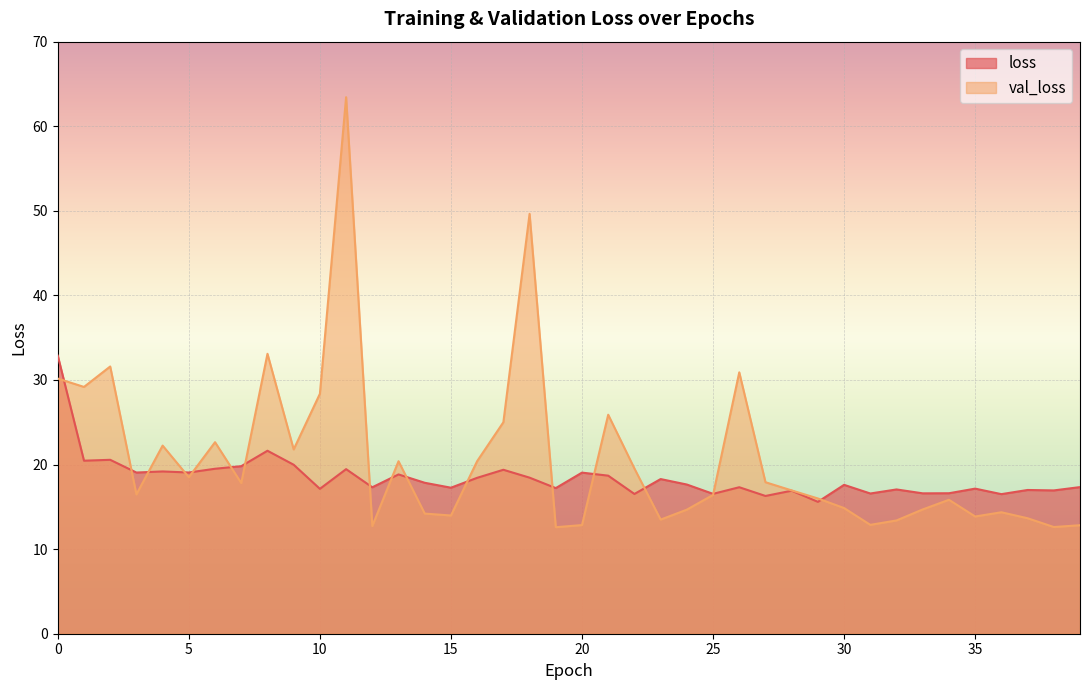

Reading right to left, list all the values displayed in this chart.

loss: 39=17.3	38=16.9	37=17.0	36=16.5	35=17.2	34=16.6	33=16.6	32=17.1	31=16.6	30=17.6	29=15.6	28=16.9	27=16.3	26=17.3	25=16.5	24=17.6	23=18.3	22=16.5	21=18.7	20=19.0	19=17.2	18=18.5	17=19.4	16=18.4	15=17.3	14=17.8	13=18.8	12=17.3	11=19.5	10=17.1	9=20.0	8=21.6	7=19.8	6=19.5	5=19.1	4=19.2	3=19.1	2=20.6	1=20.5	0=32.9
val_loss: 39=12.8	38=12.6	37=13.7	36=14.4	35=13.9	34=15.8	33=14.7	32=13.4	31=12.9	30=14.9	29=16.0	28=16.9	27=17.9	26=30.9	25=16.4	24=14.7	23=13.5	22=19.5	21=25.9	20=12.8	19=12.6	18=49.6	17=25.0	16=20.4	15=14.0	14=14.2	13=20.4	12=12.7	11=63.4	10=28.4	9=21.8	8=33.1	7=17.8	6=22.6	5=18.5	4=22.2	3=16.5	2=31.6	1=29.2	0=30.2